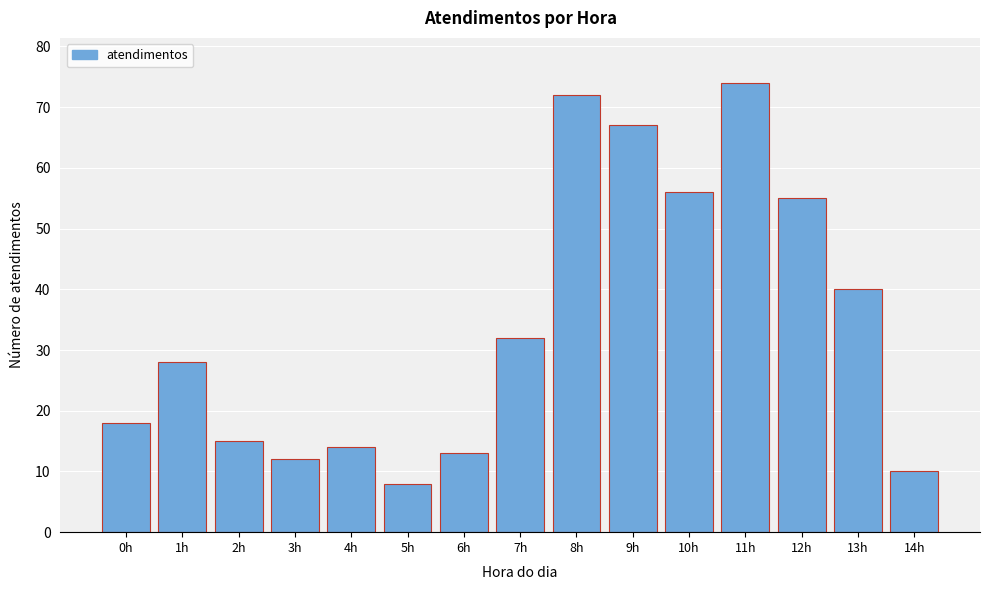

Reading right to left, extract all data points from this chart.

14h=10	13h=40	12h=55	11h=74	10h=56	9h=67	8h=72	7h=32	6h=13	5h=8	4h=14	3h=12	2h=15	1h=28	0h=18